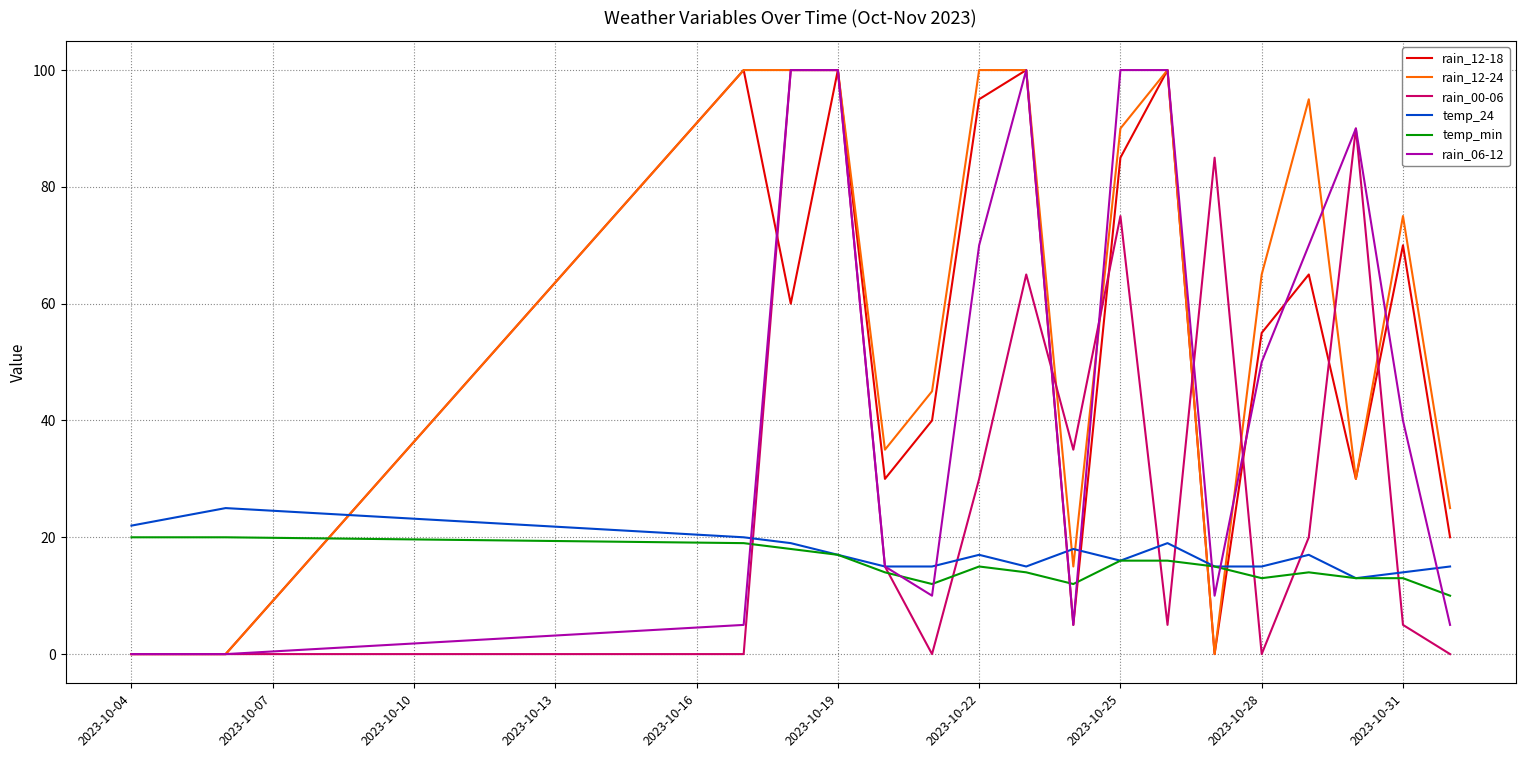

Which series has the largest total across all categories?

rain_12-24